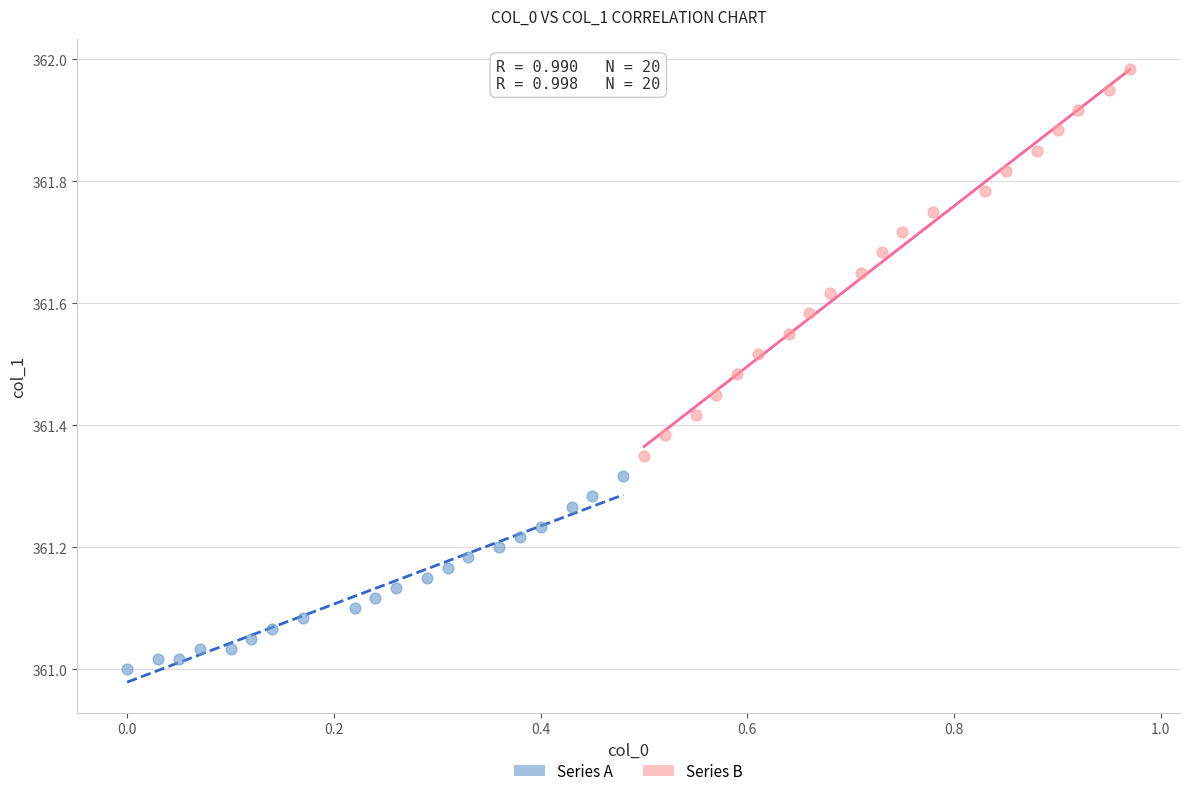

Which series has the widest spread of Y values?

Series B